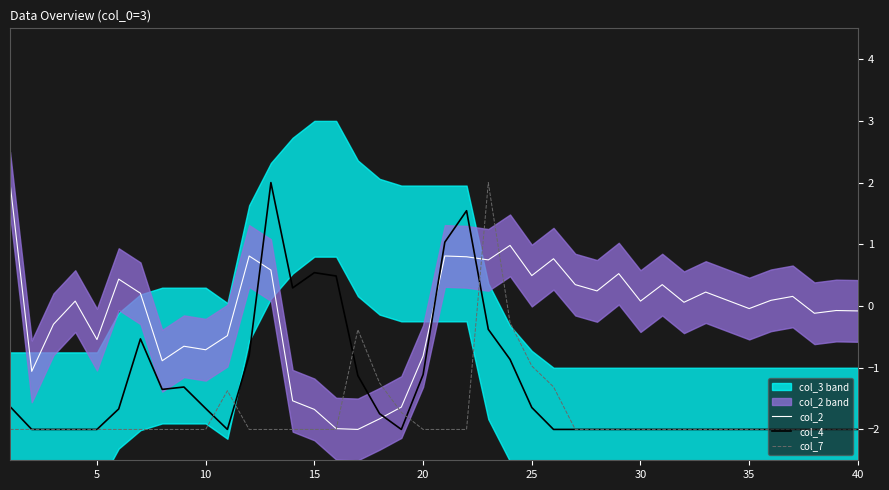

What is the highest value of the col_2 series?

2.0